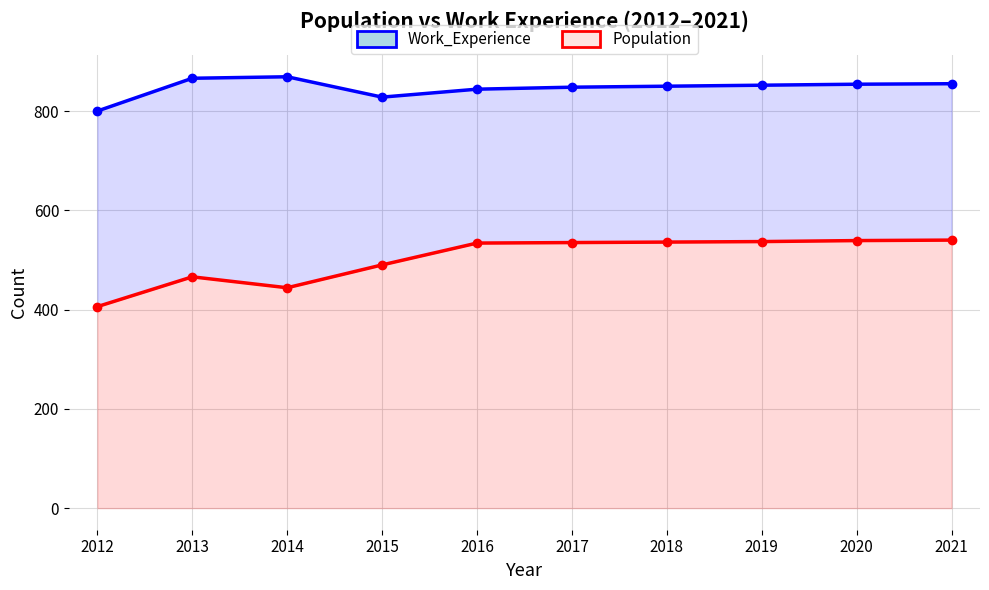

What is the minimum value shown in the chart?

406